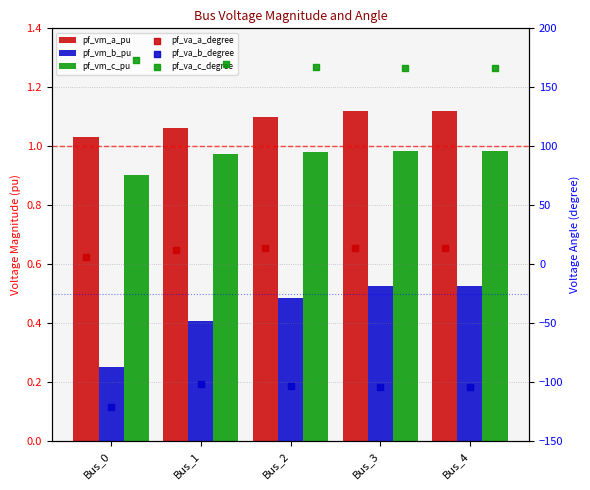

At which category is the sum across all series the highest?

Bus_1